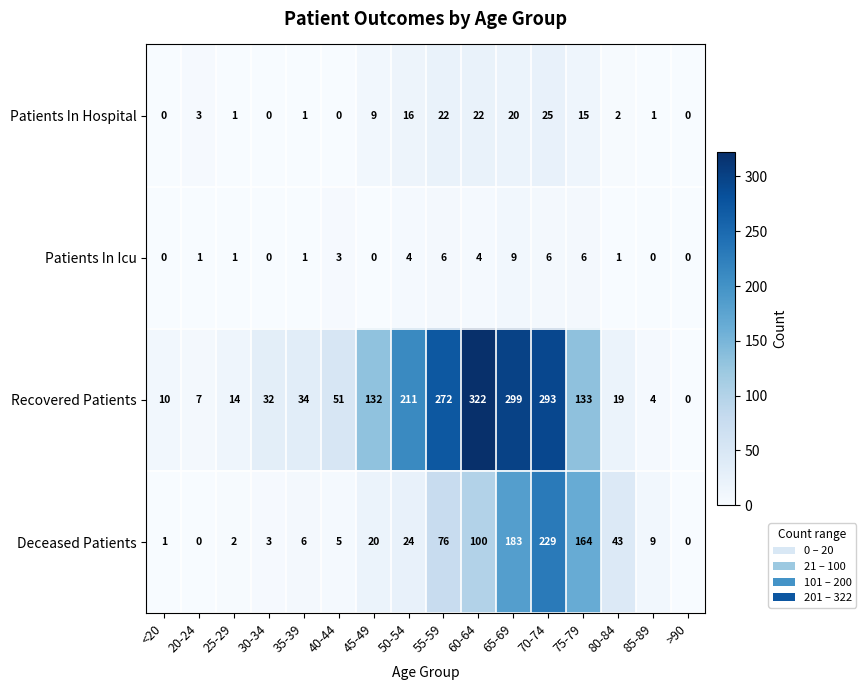

What is the spread (max minus min) of values at 80-84?

42